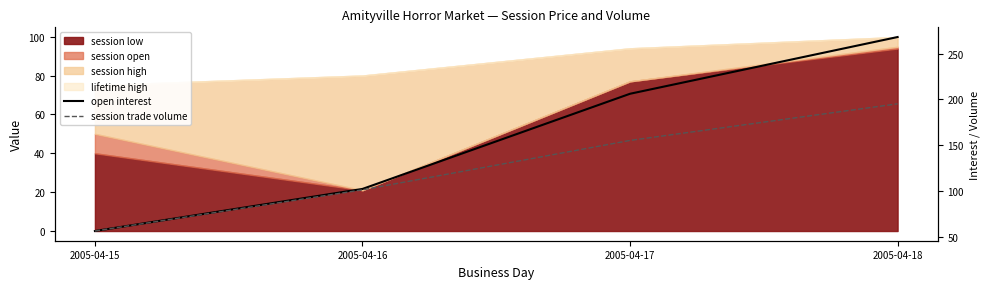

True or false: session trade volume and open interest intersect in this chart.

False